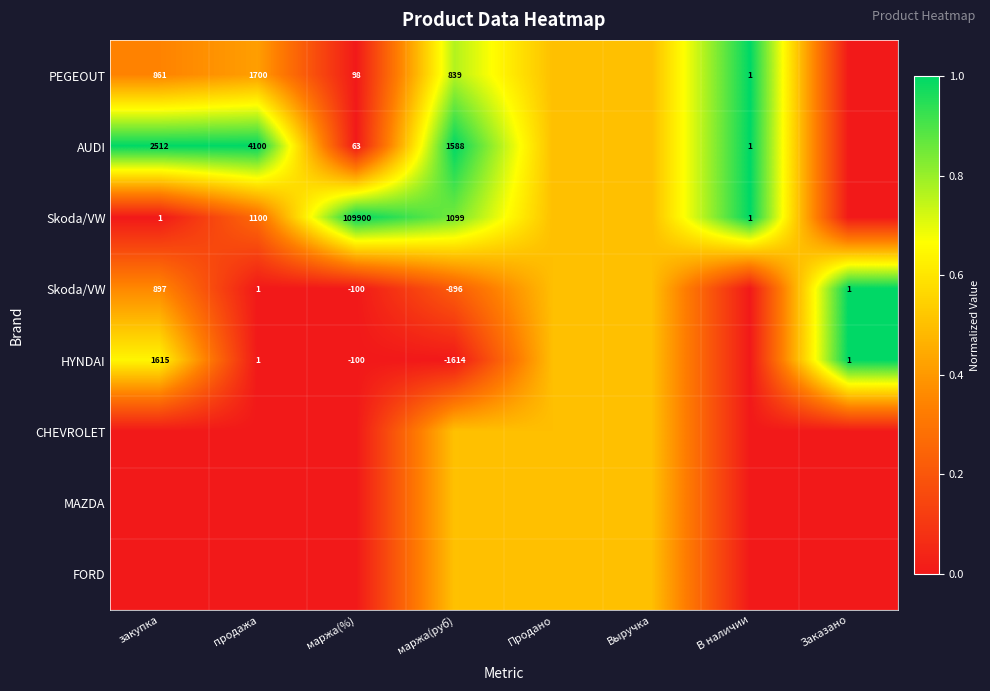

How many data points does each series have?

8